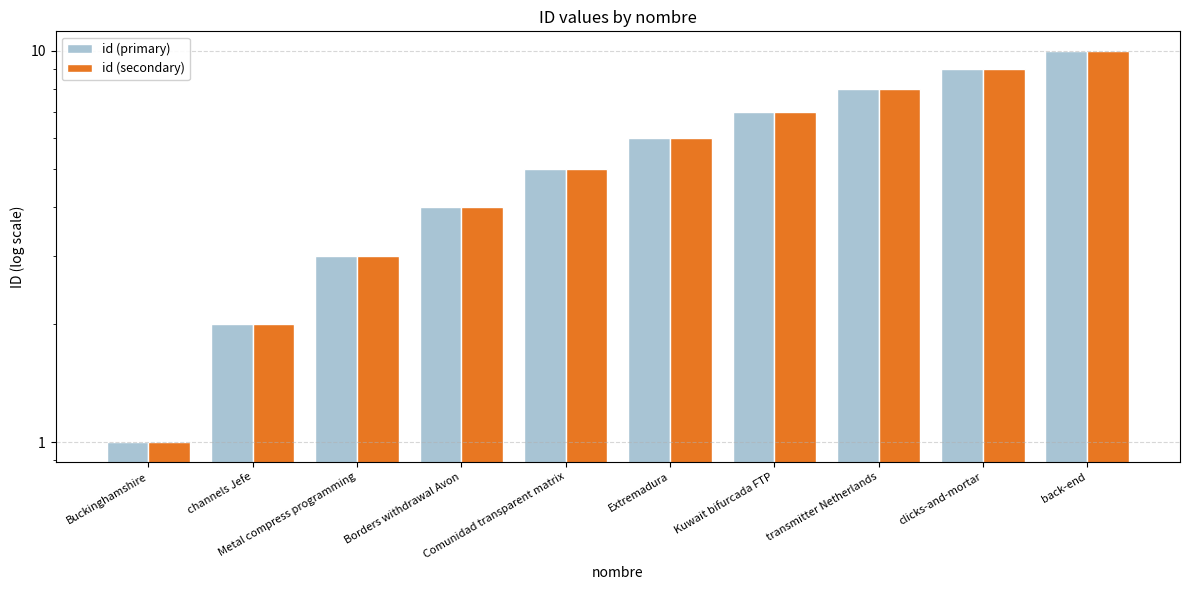

List the labels in order of id (secondary) value, smallest first.

Buckinghamshire, channels Jefe, Metal compress programming, Borders withdrawal Avon, Comunidad transparent matrix, Extremadura, Kuwait bifurcada FTP, transmitter Netherlands, clicks-and-mortar, back-end